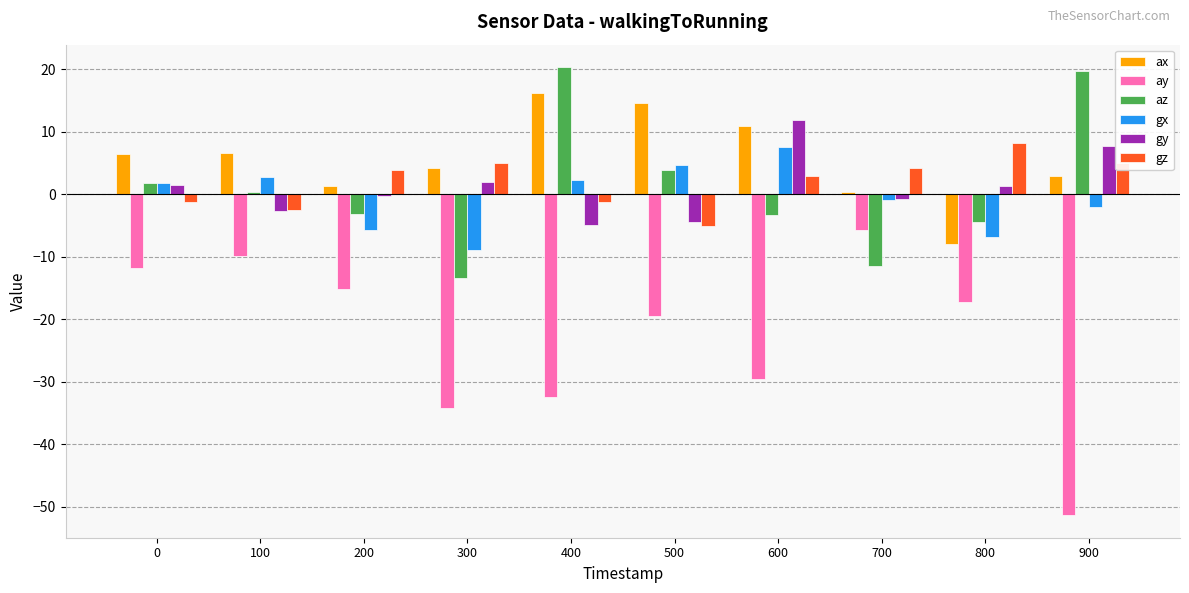

What is the value of the gy bar at the 3rd from the left?

-0.3